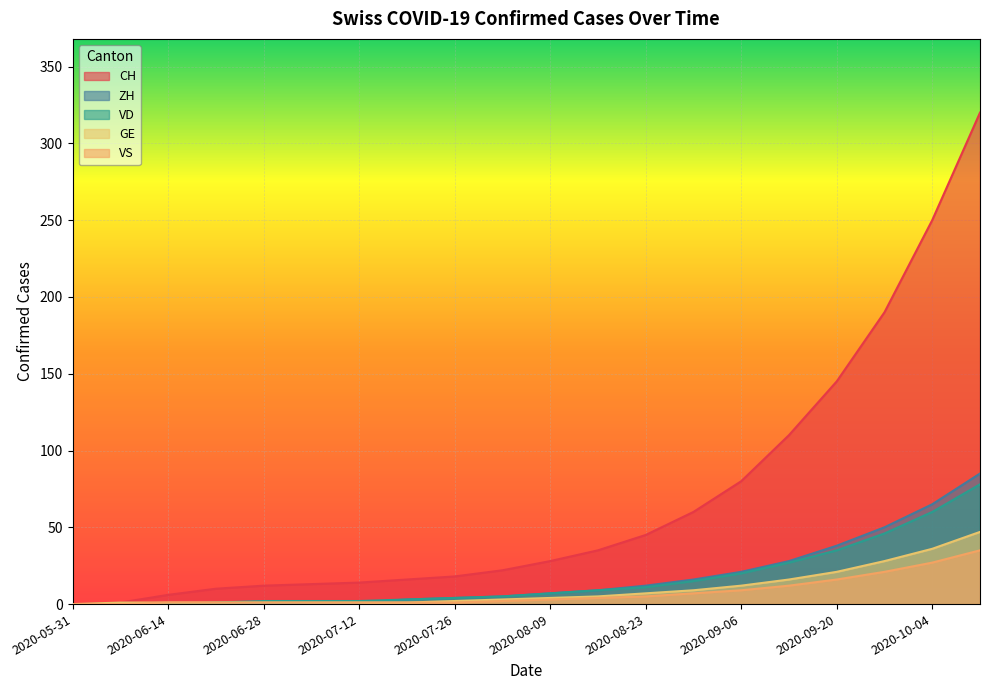

The VS series shows 16 at 2020-09-20. True or false?

True